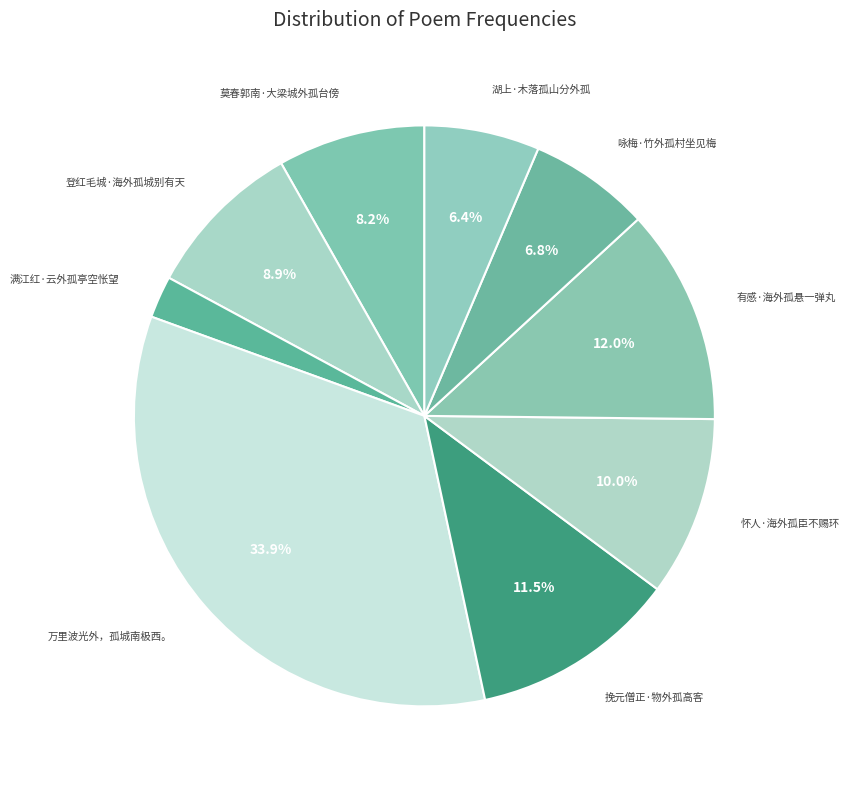

Count the number of slices in the pie.

9